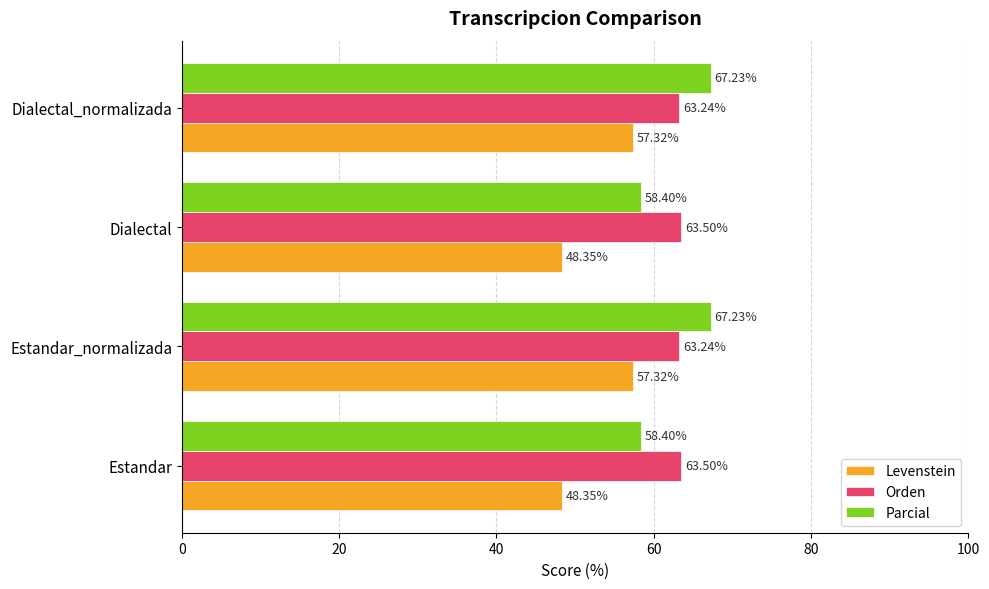

Rank the series by their maximum value, from highest to lowest.

Parcial, Orden, Levenstein